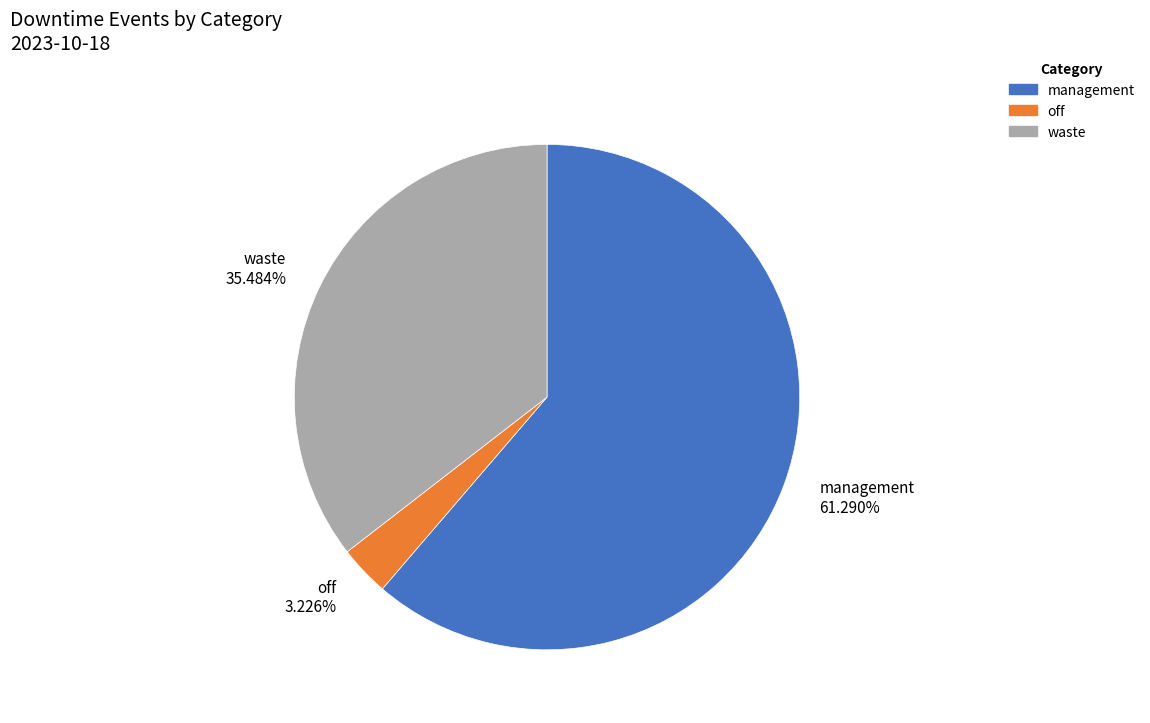

What percentage is NOT represented by waste?

64.5%